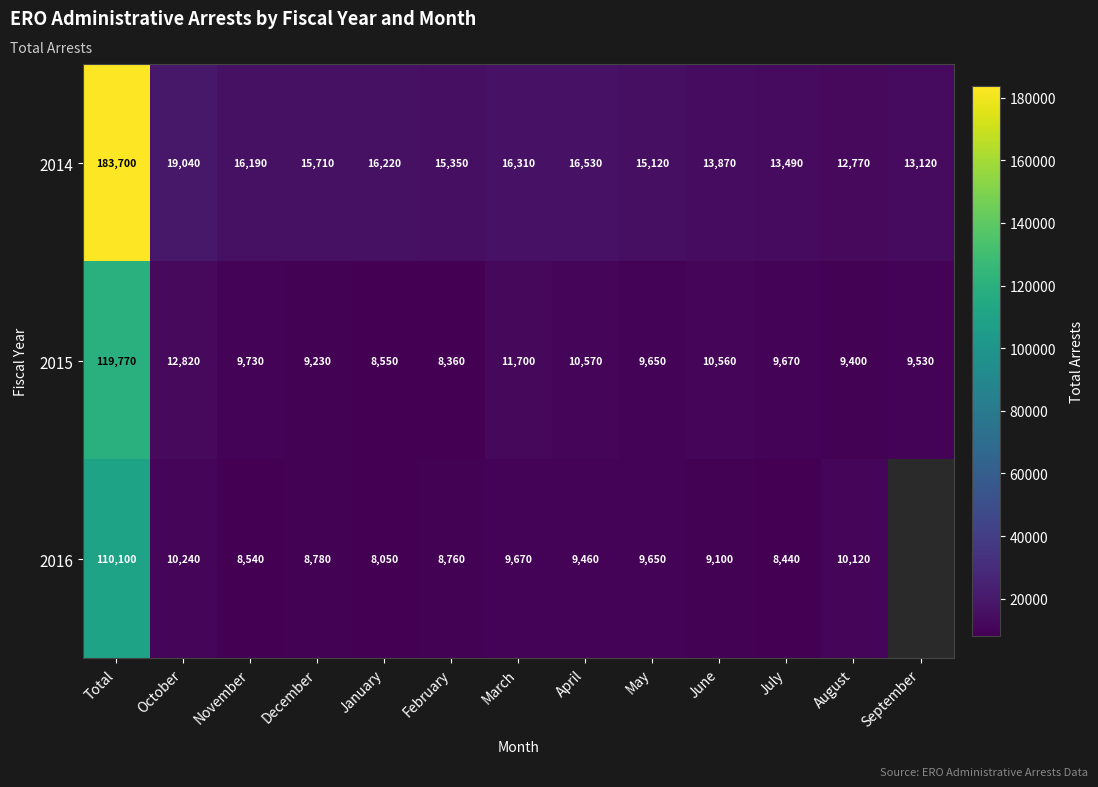

What is the approximate value of 2014 at March?

16310